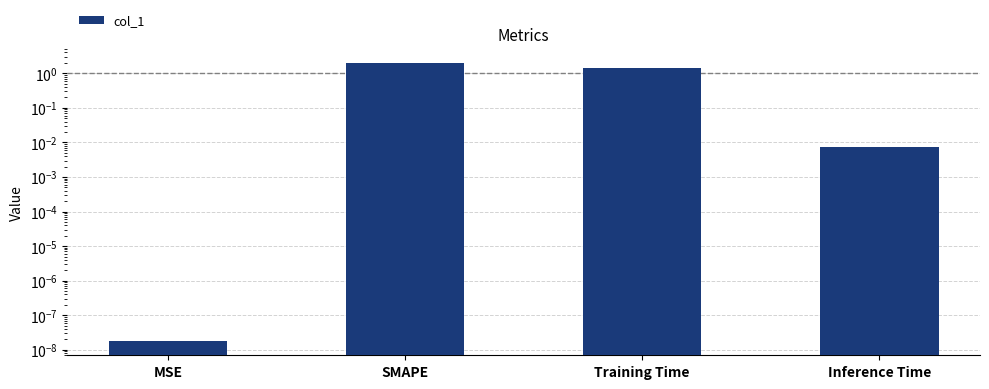

What is the maximum value shown in the chart?

2.0